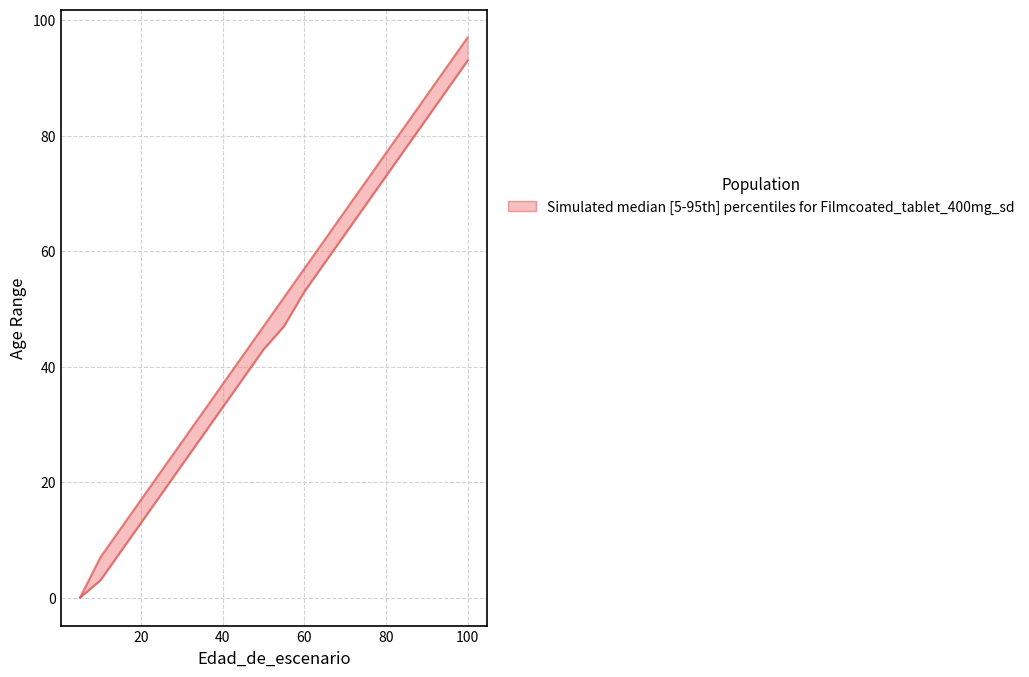

True or false: Edad_minima and Edad_maxima cross at least once.

False